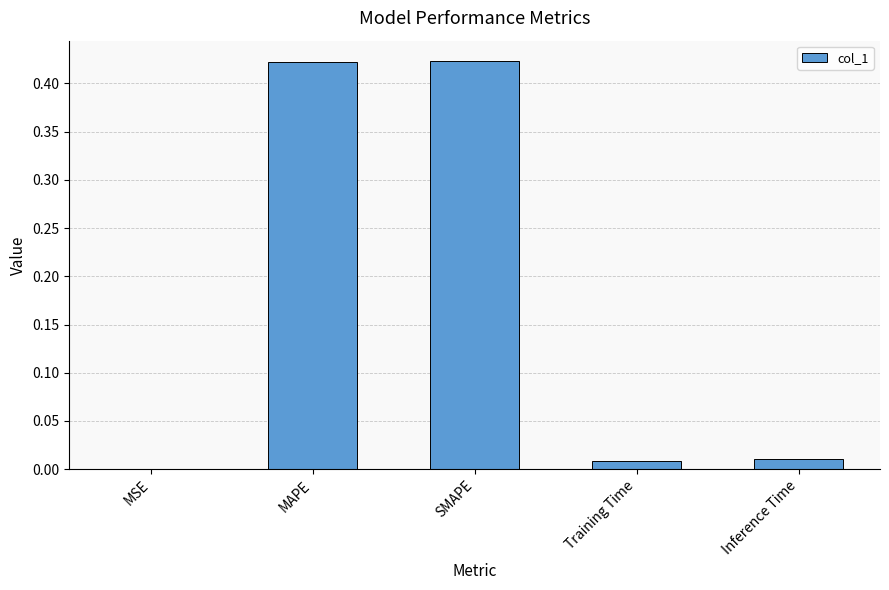

The chart shows a value of 0.0 at MSE. True or false?

True